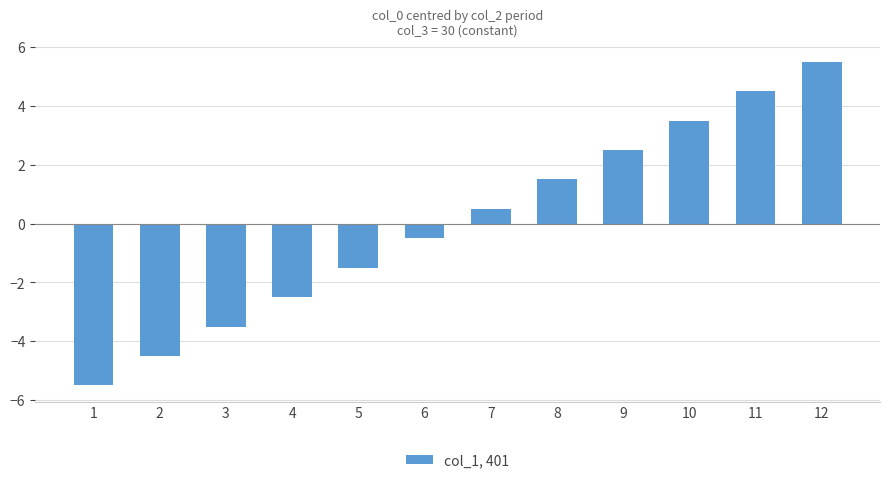

Rank the categories by value from lowest to highest.

1, 2, 3, 4, 5, 6, 7, 8, 9, 10, 11, 12